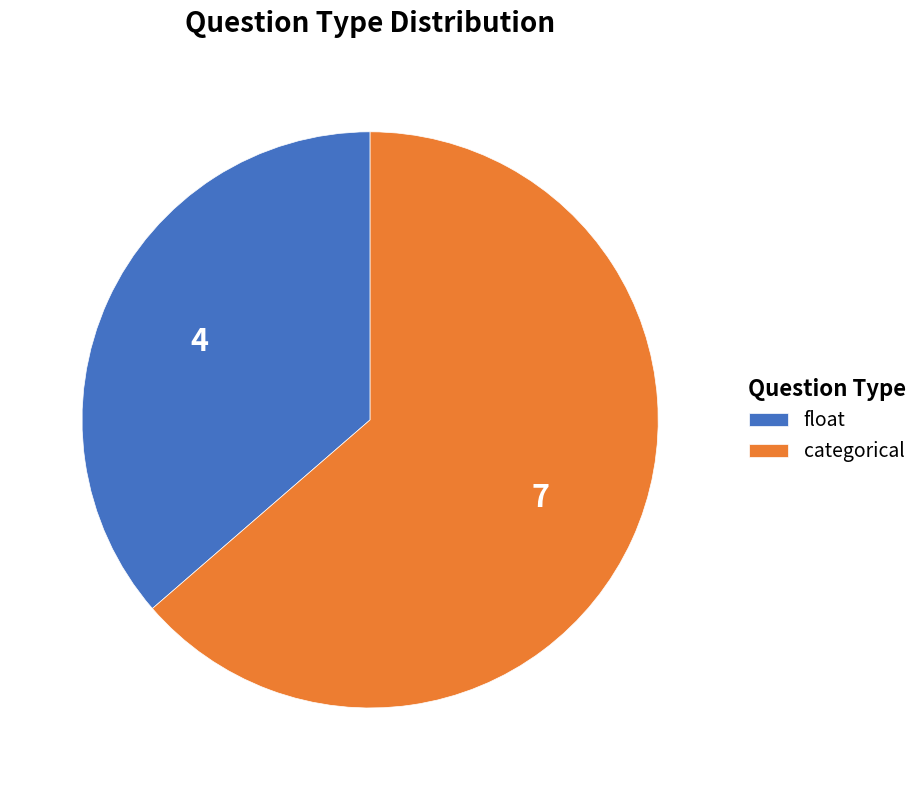

What is the ratio of the value at float to the value at categorical?

0.6